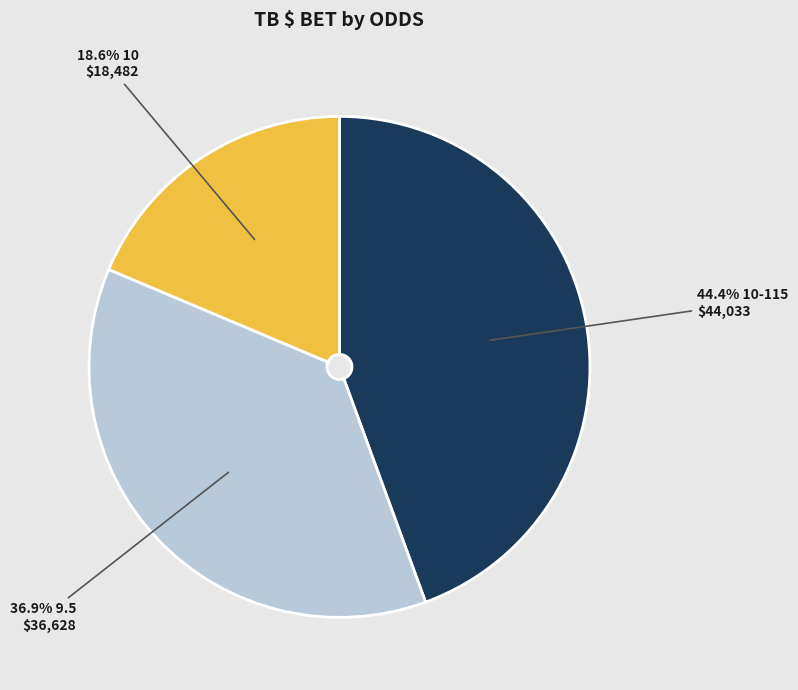

Does any single category account for the majority?

No